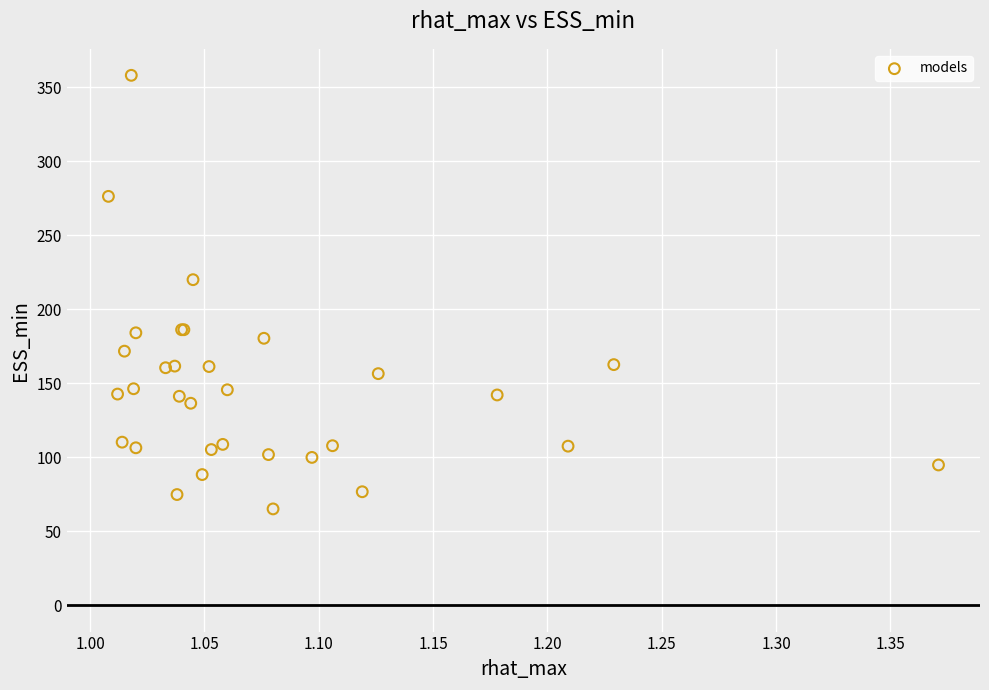

What Y value in the scatter plot is closest to 211?

219.9